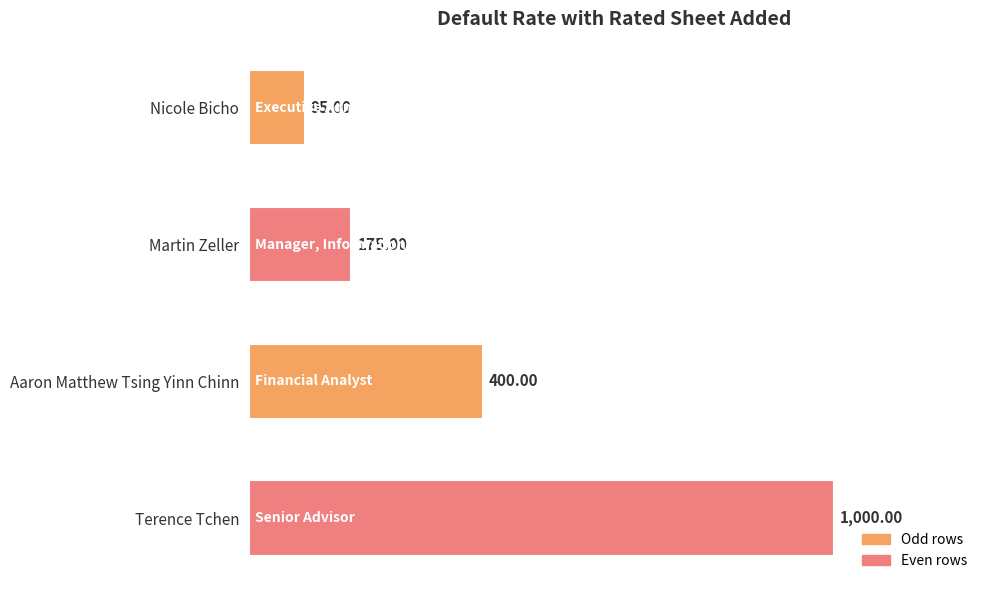

Which has a higher value, Martin Zeller or Nicole Bicho?

Martin Zeller